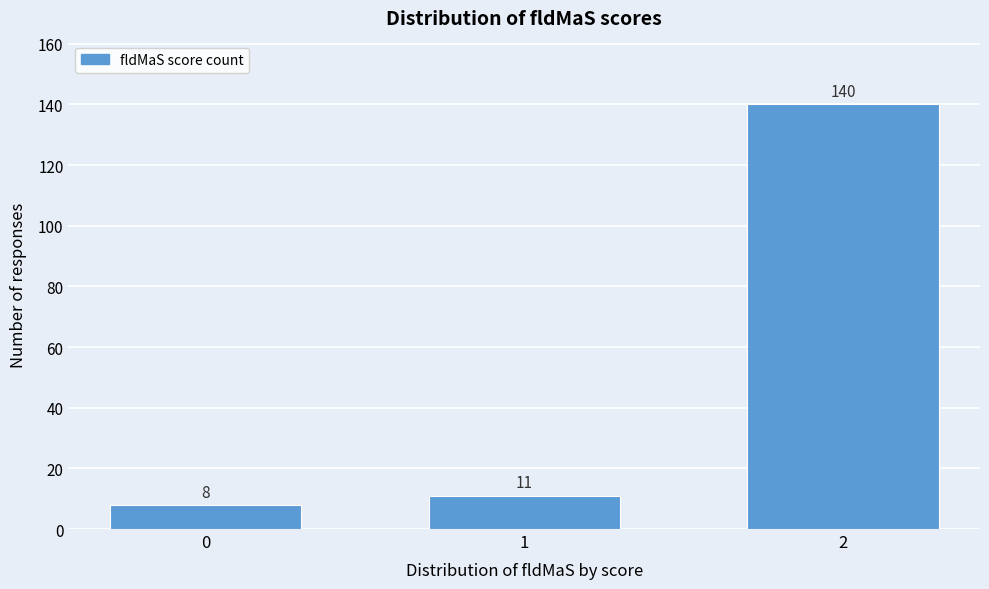

Reading left to right, list all the values displayed in this chart.

8	11	140